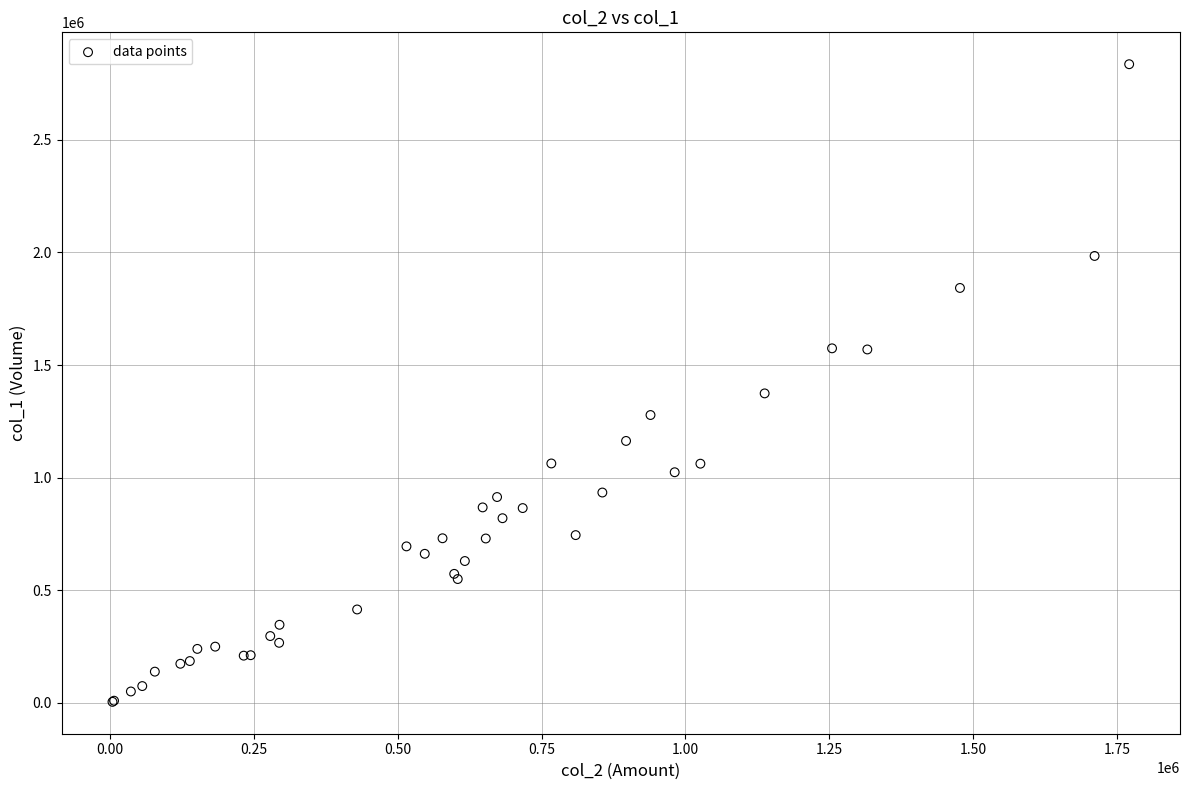

What Y value in the scatter plot is closest to 1420000?

1374000